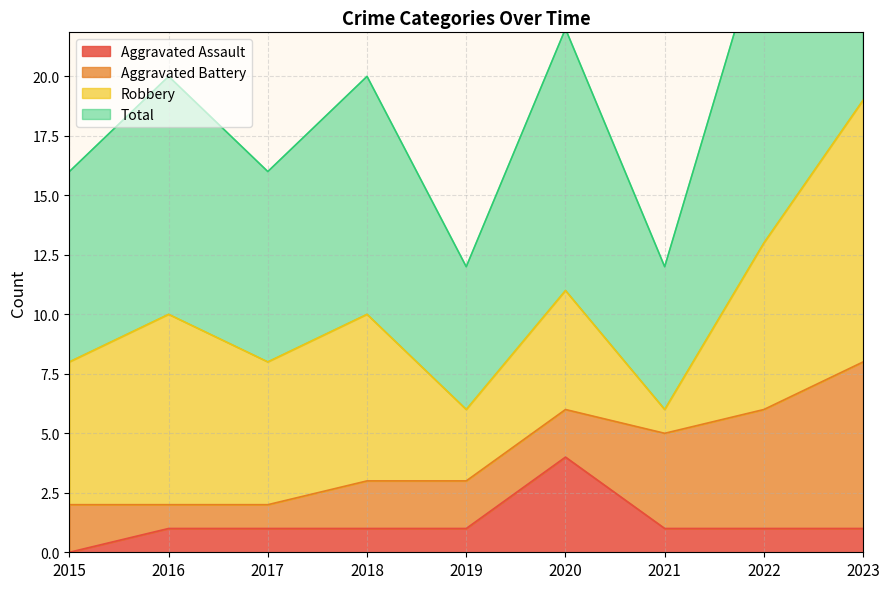

At which category does Aggravated Assault reach its first local peak?

2020